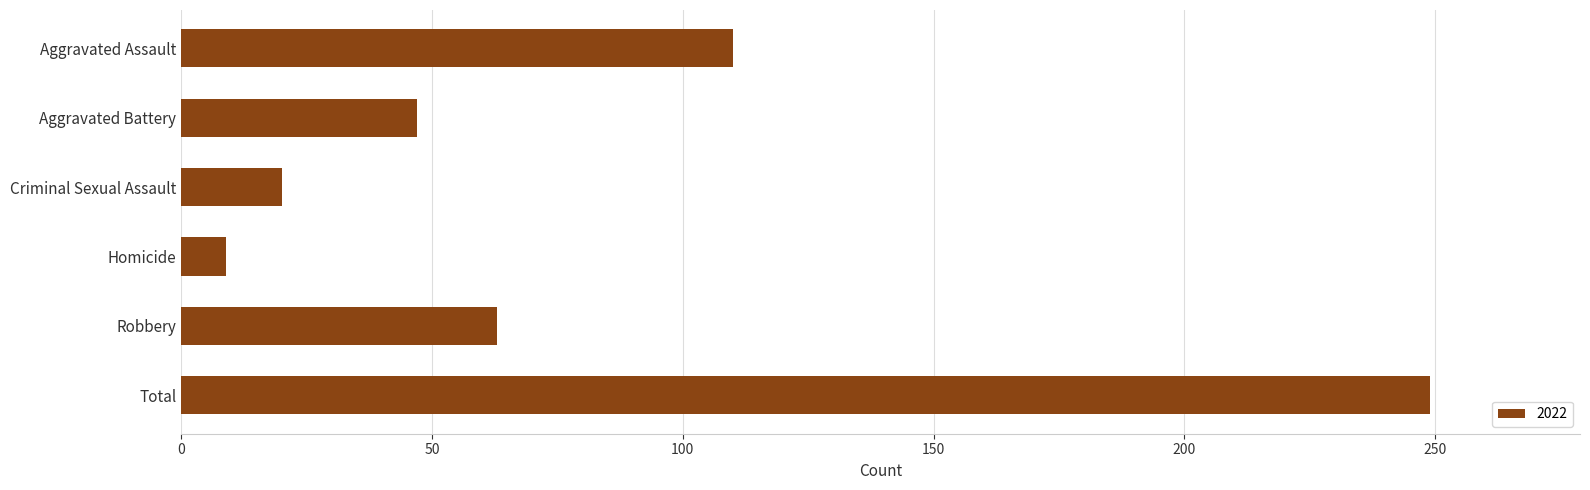

List the labels in order of value, largest first.

Total, Aggravated Assault, Robbery, Aggravated Battery, Criminal Sexual Assault, Homicide